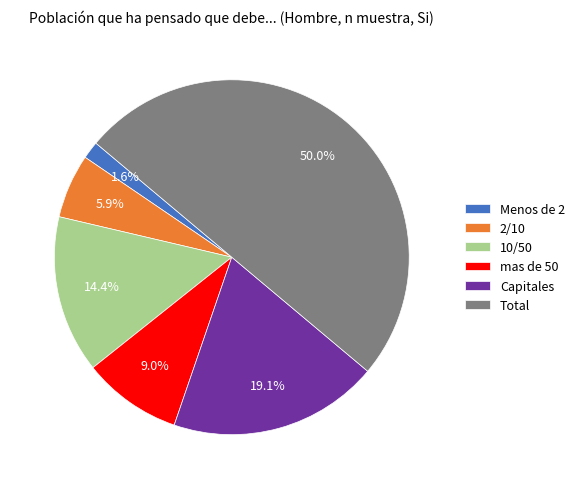

Rank the categories by value from lowest to highest.

Menos de 2, 2/10, mas de 50, 10/50, Capitales, Total